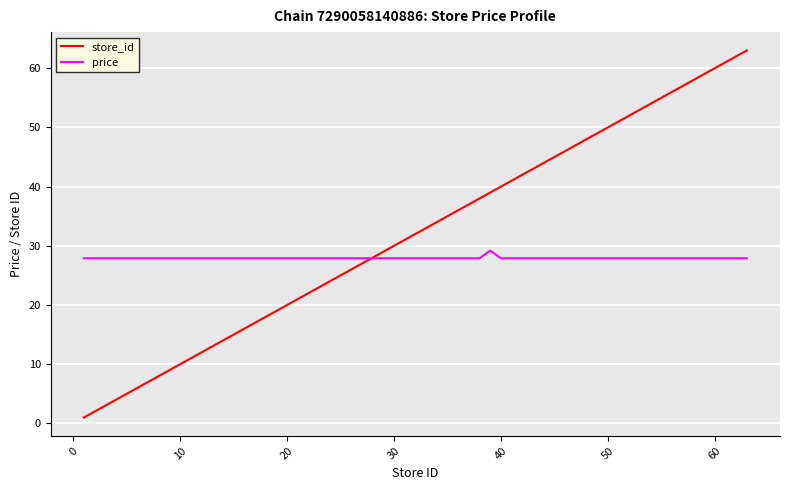

What is the minimum value for price?

27.9